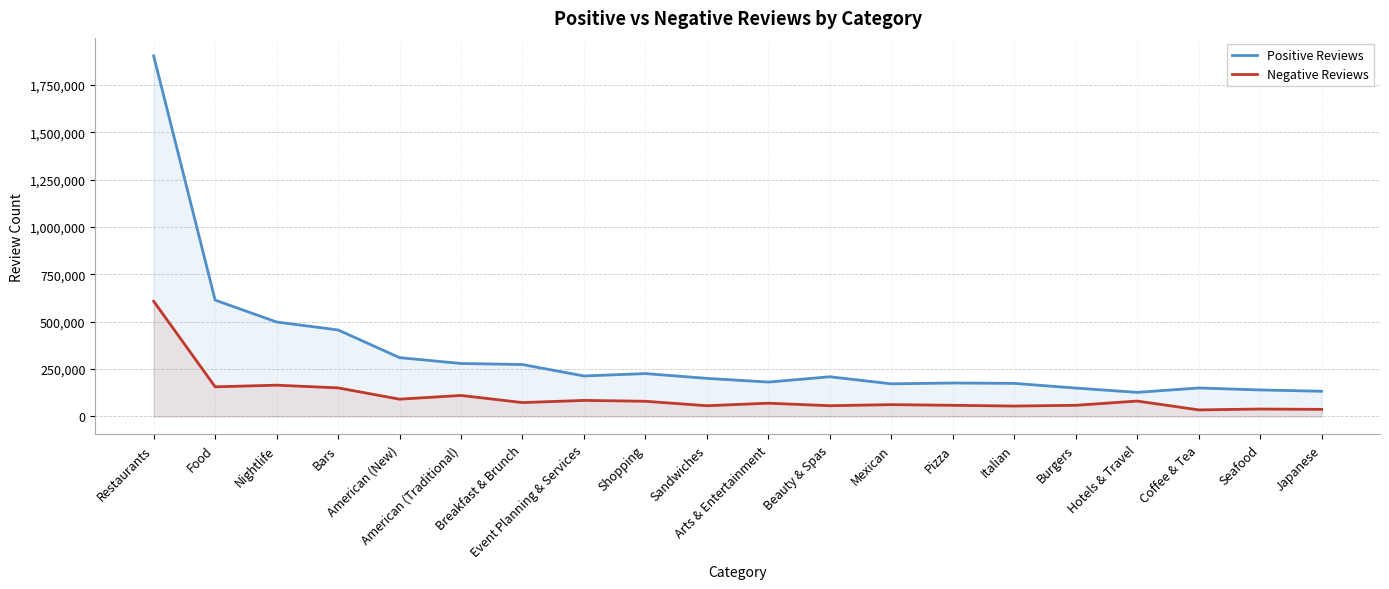

What is the value of the Positive Reviews point at the 11th from the left?

181394